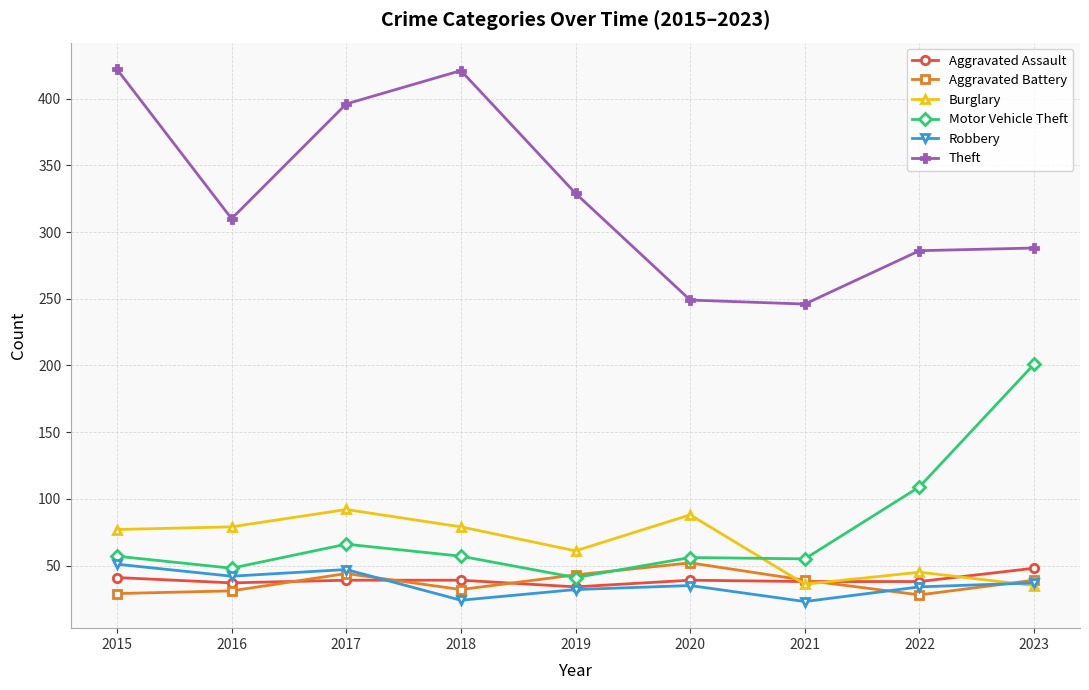

What is the total value across all series at 2018?

652